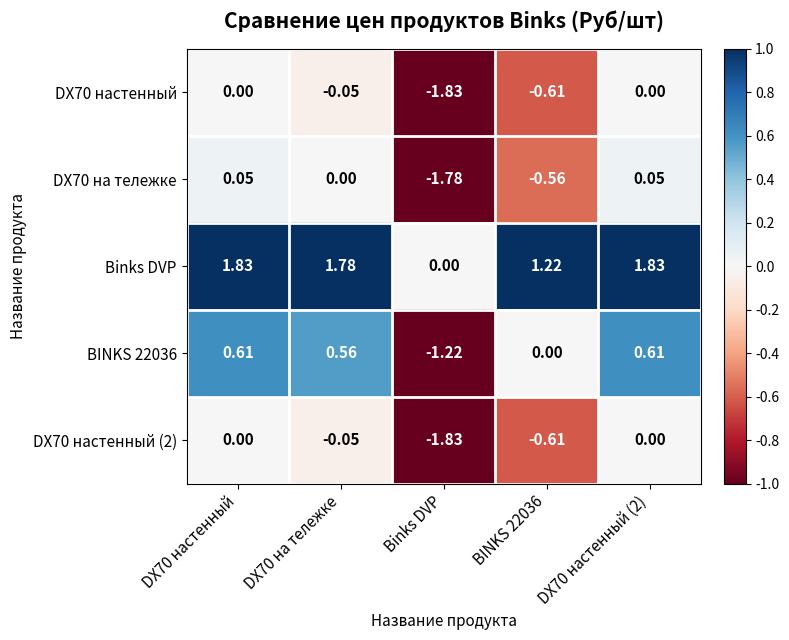

Which category has the lowest value in the BINKS 22036 series?

Binks DVP